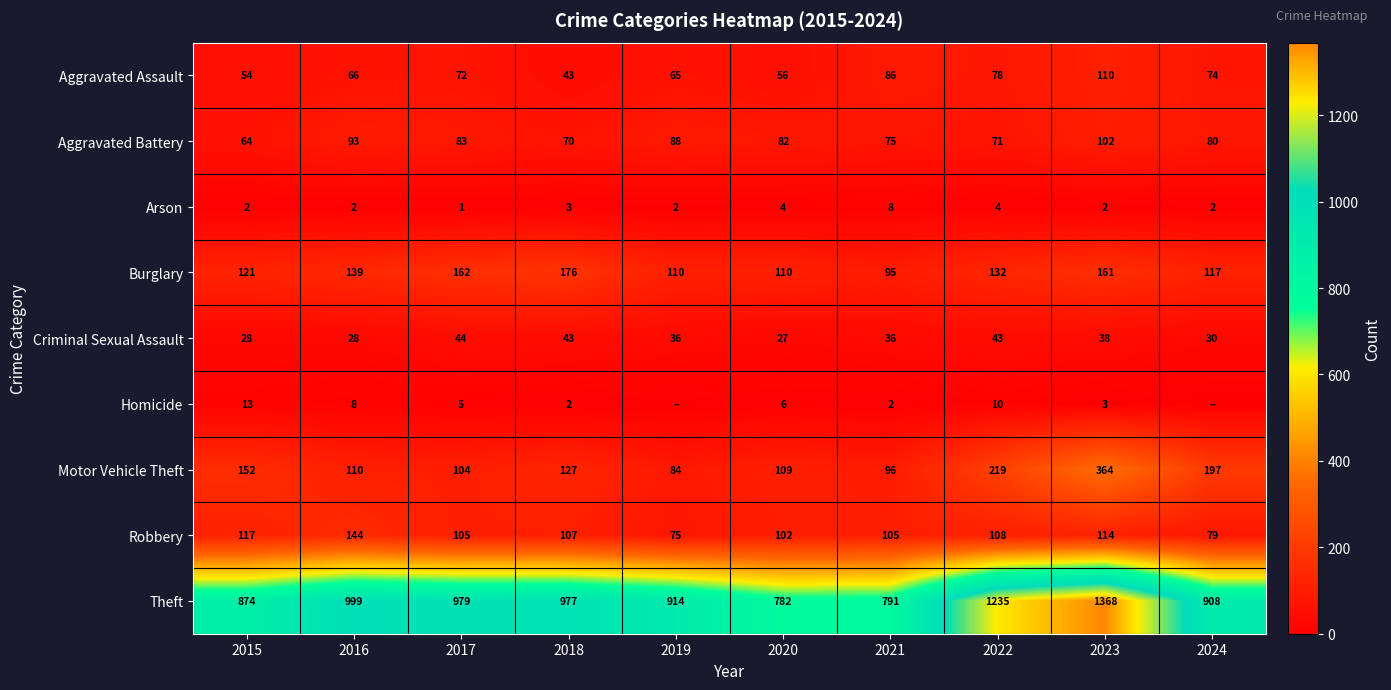

Which has a higher value, 2020 or 2018?

2020